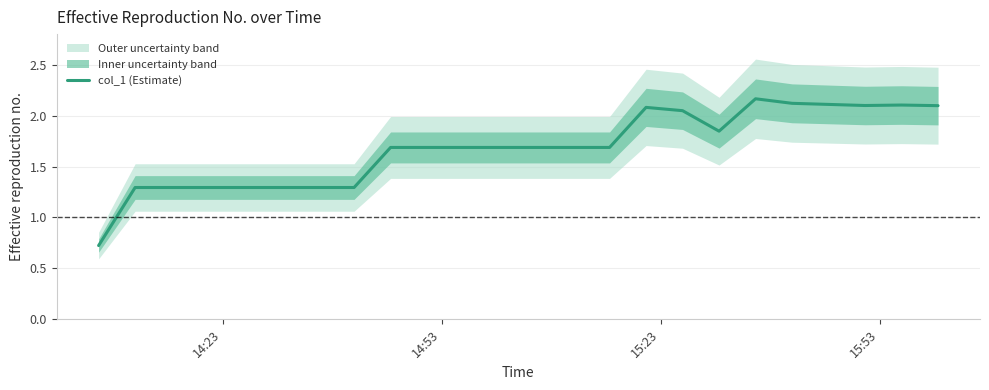

What is the minimum value for col_1 (Estimate)?

0.7